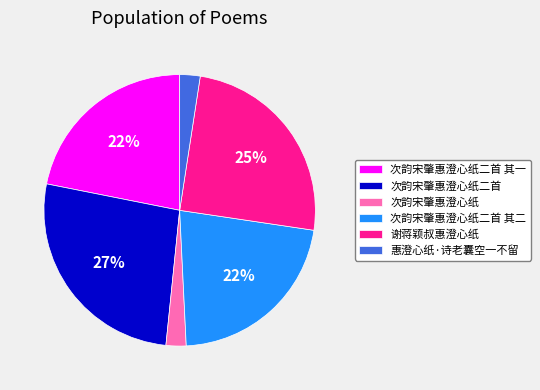

True or false: 次韵宋肇惠澄心纸 accounts for 2% of the total.

True